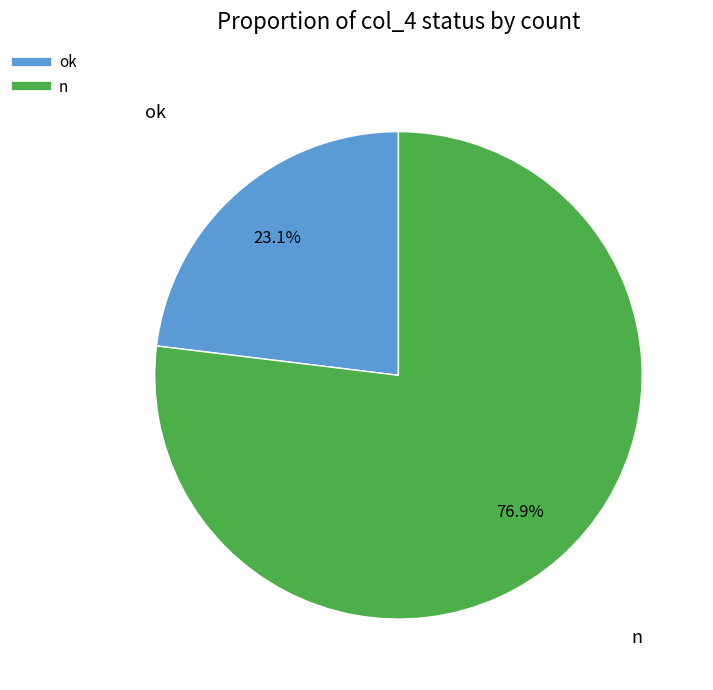

What percentage is the n slice, to the nearest percent?

77%